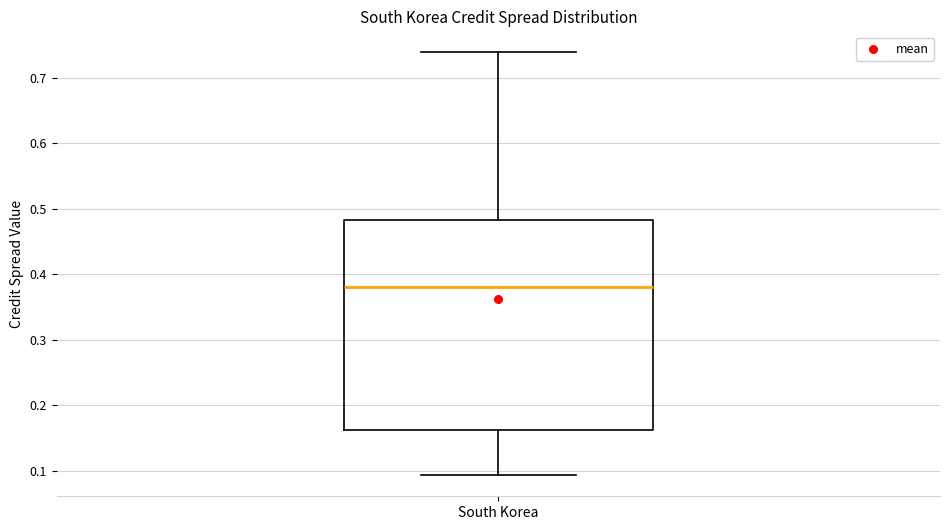

Transcribe this box plot: give where the median line is, the range the box spans, and where the two whiskers end, as read against the y-axis. The values are not printed on the chart, so give them approximately, as read against the axis.

median 0.38, box 0.16 to 0.48, whiskers 0.09 to 0.74